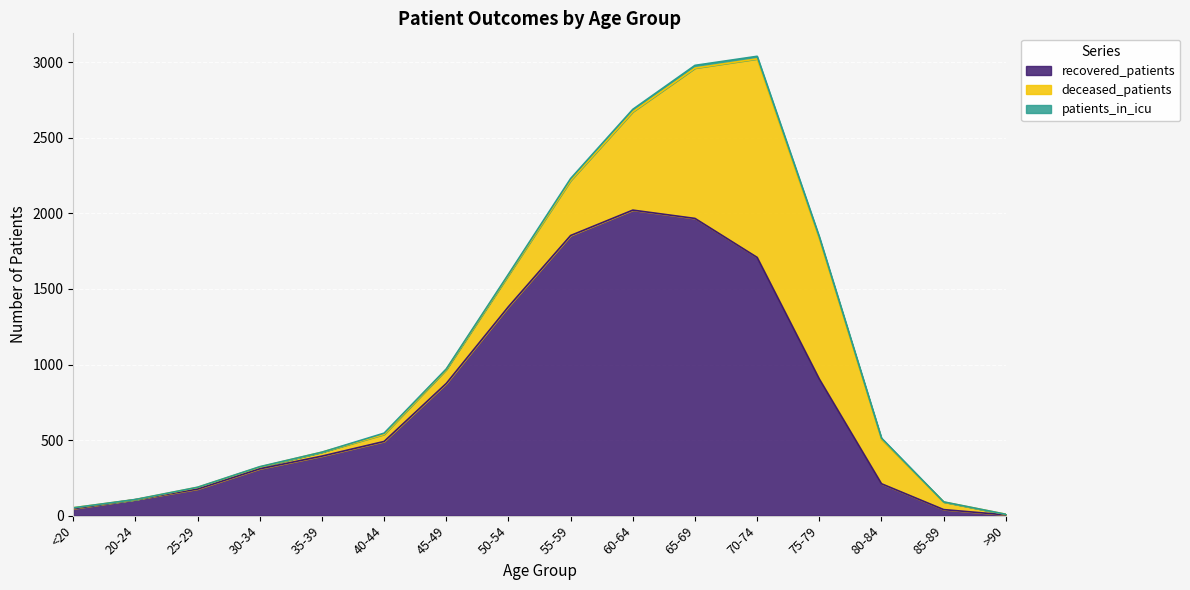

What is the label of the 5th point from the left?

35-39